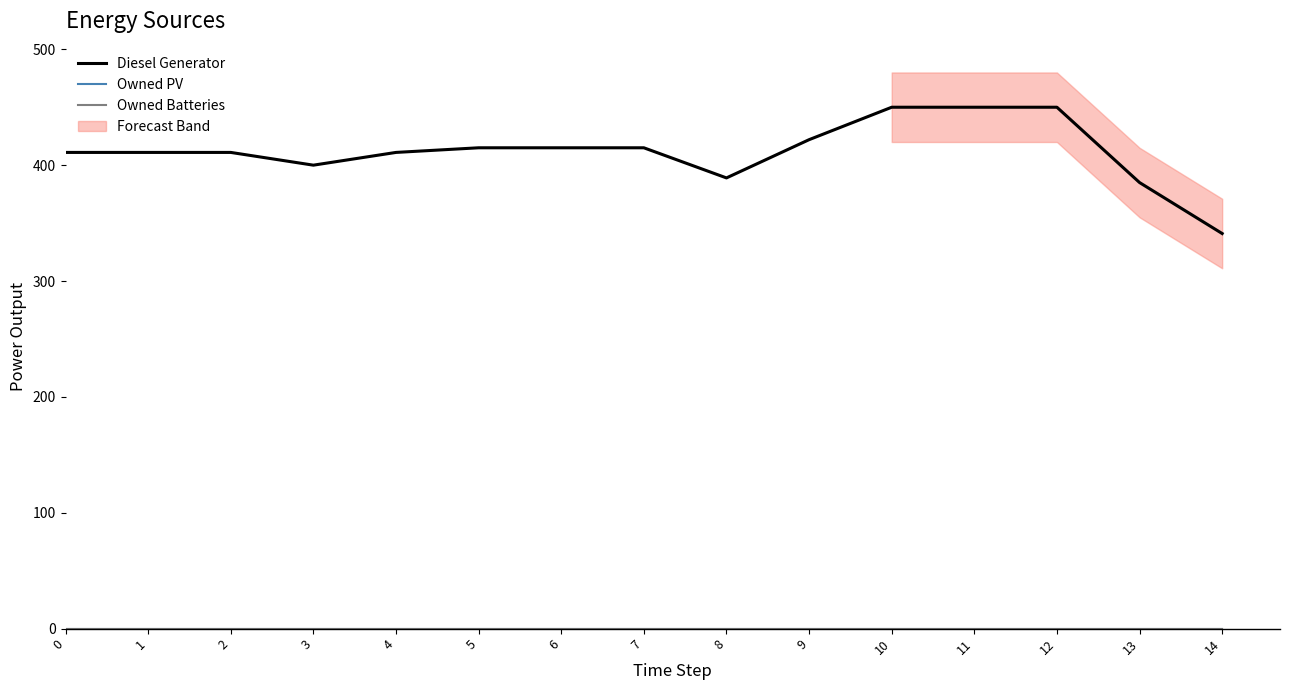

Where is Diesel Generator nearest to the value 395?

3